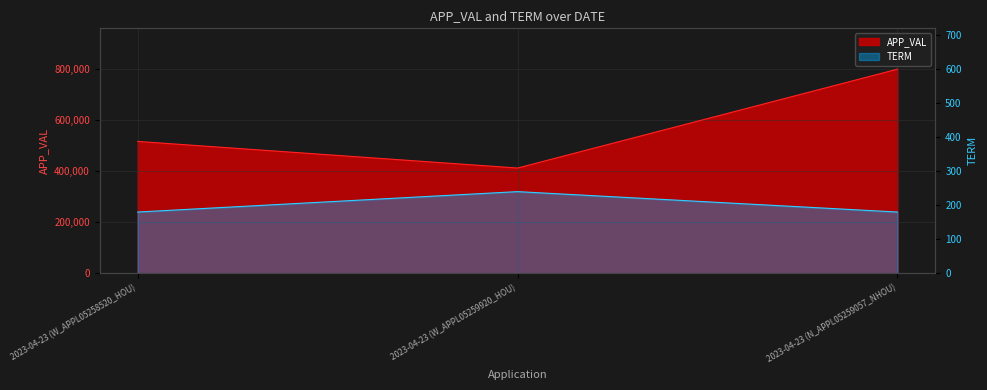

What is the highest value of the TERM series?

240